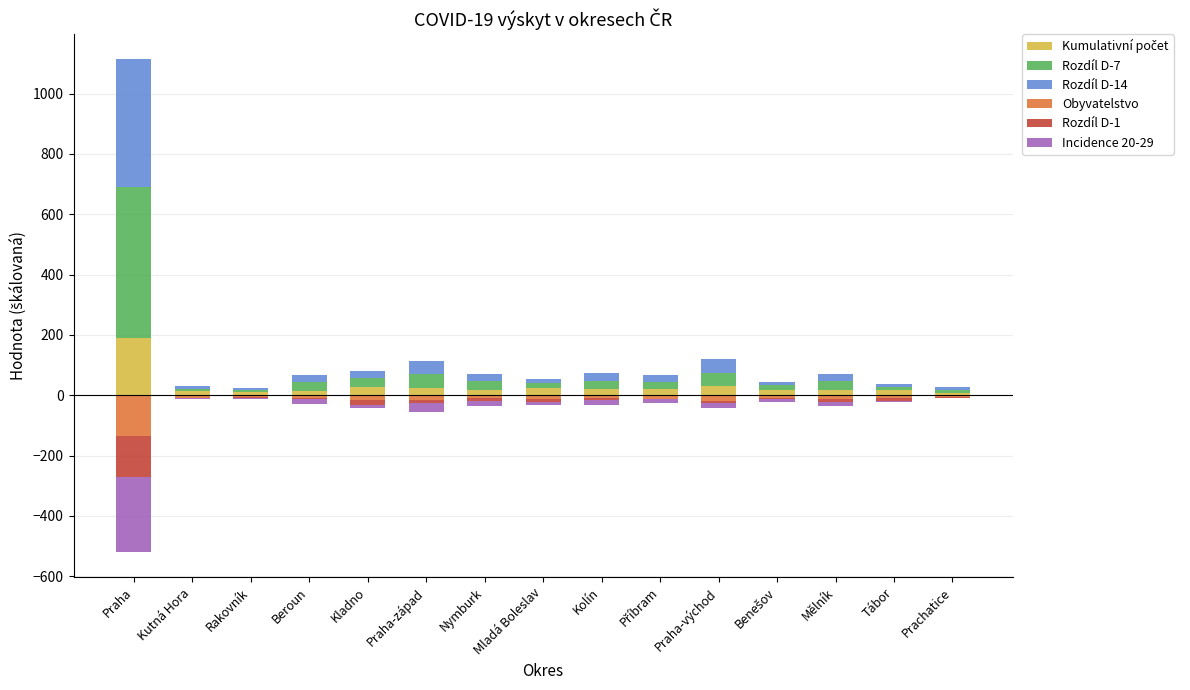

What are all the series names shown in the legend?

Kumulativní počet, Rozdíl D-7, Rozdíl D-14, Obyvatelstvo, Rozdíl D-1, Incidence 20-29